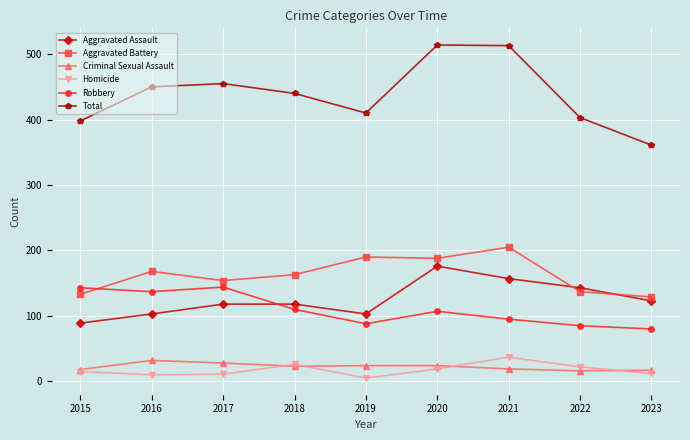

List the series in order of their peak value, lowest first.

Criminal Sexual Assault, Homicide, Robbery, Aggravated Assault, Aggravated Battery, Total